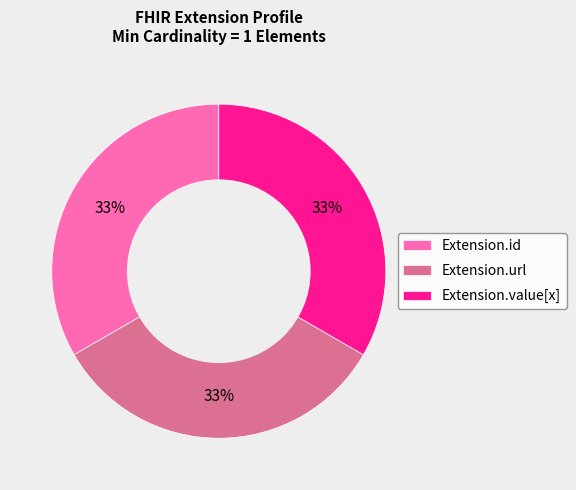

Is there a majority slice in this chart?

No